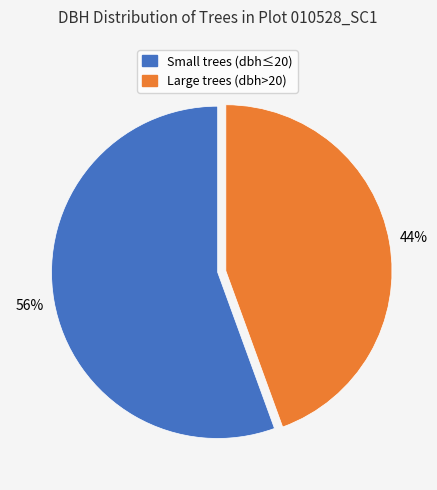

What percentage is the Large trees (dbh>20) slice, to the nearest percent?

44%